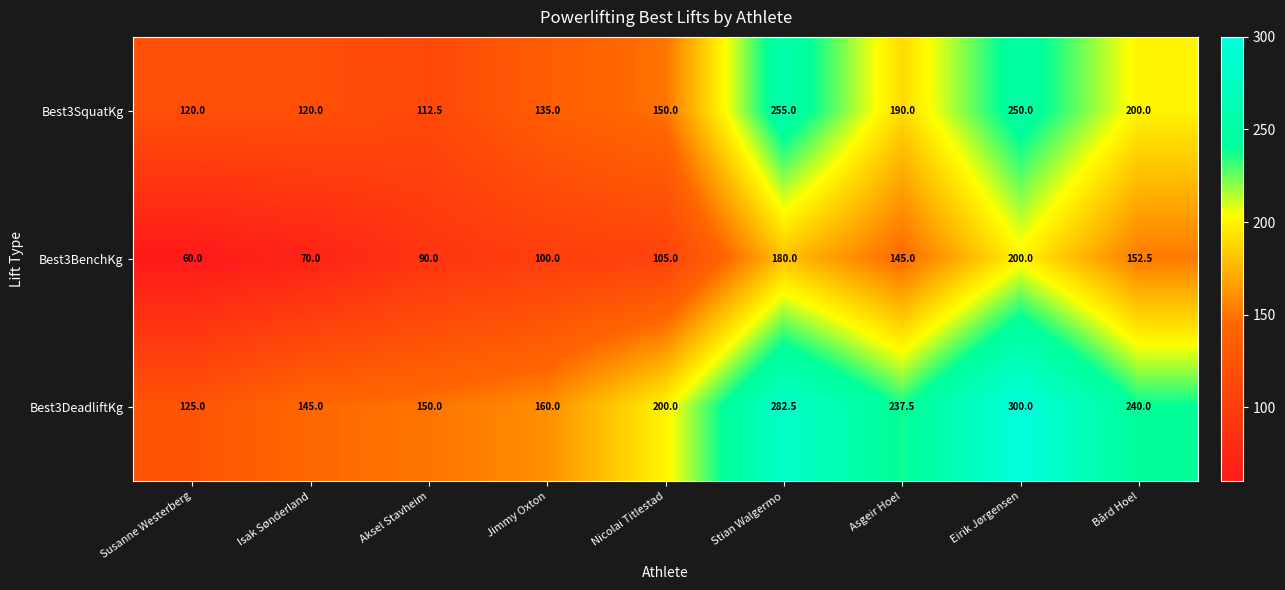

How many categories are shown in the chart?

9